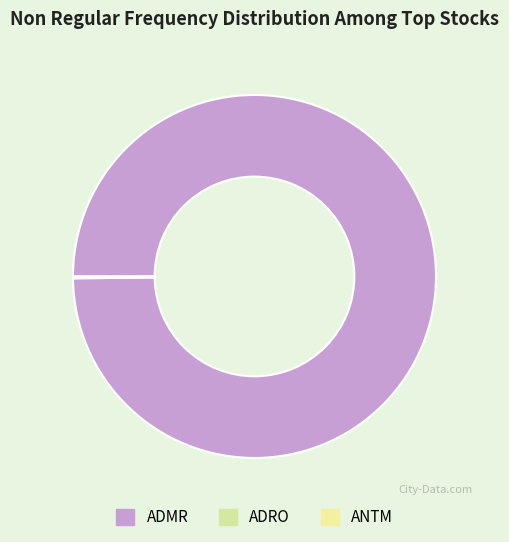

Does any single category account for the majority?

Yes